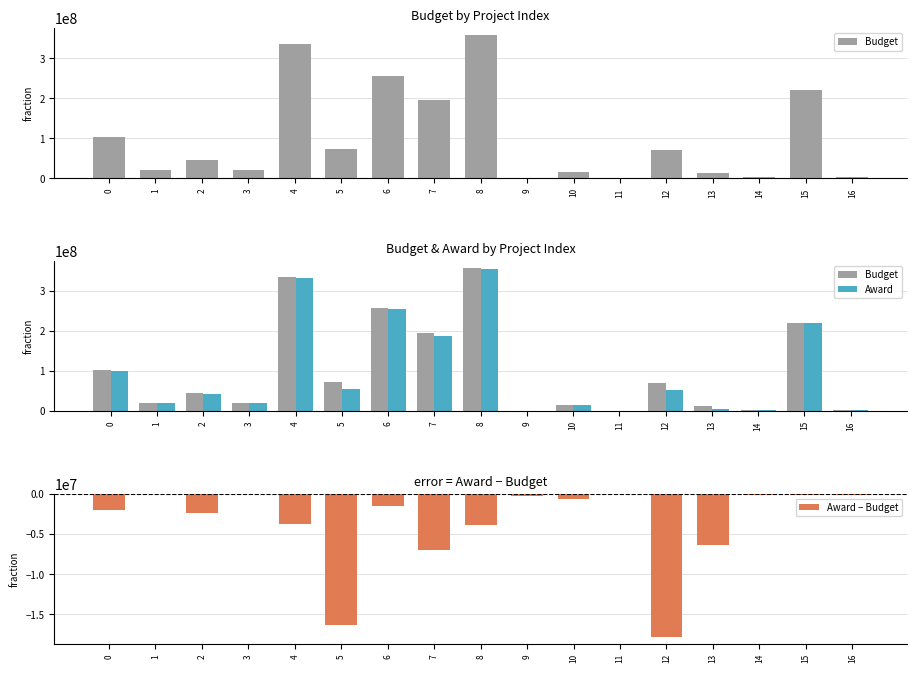

List the labels in order of Budget value, smallest first.

11, 9, 14, 16, 13, 10, 1, 3, 2, 12, 5, 0, 7, 15, 6, 4, 8